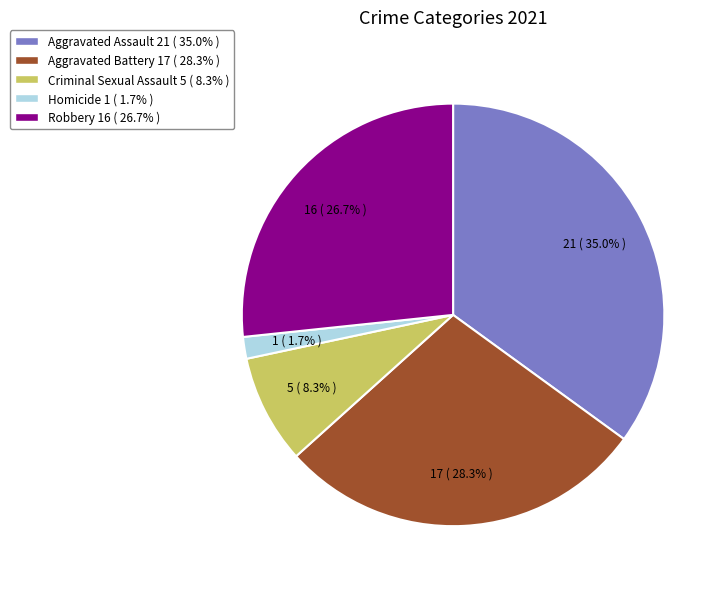

Between Criminal Sexual Assault and Homicide, which is larger?

Criminal Sexual Assault